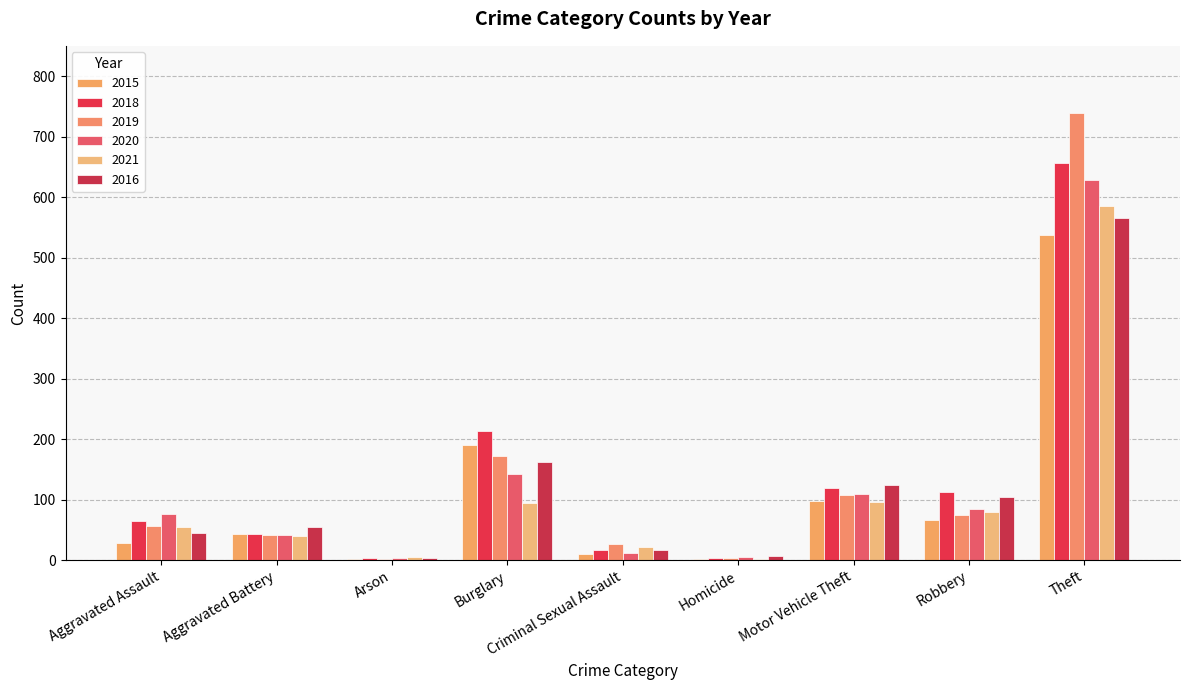

At which category is the sum across all series the highest?

Theft